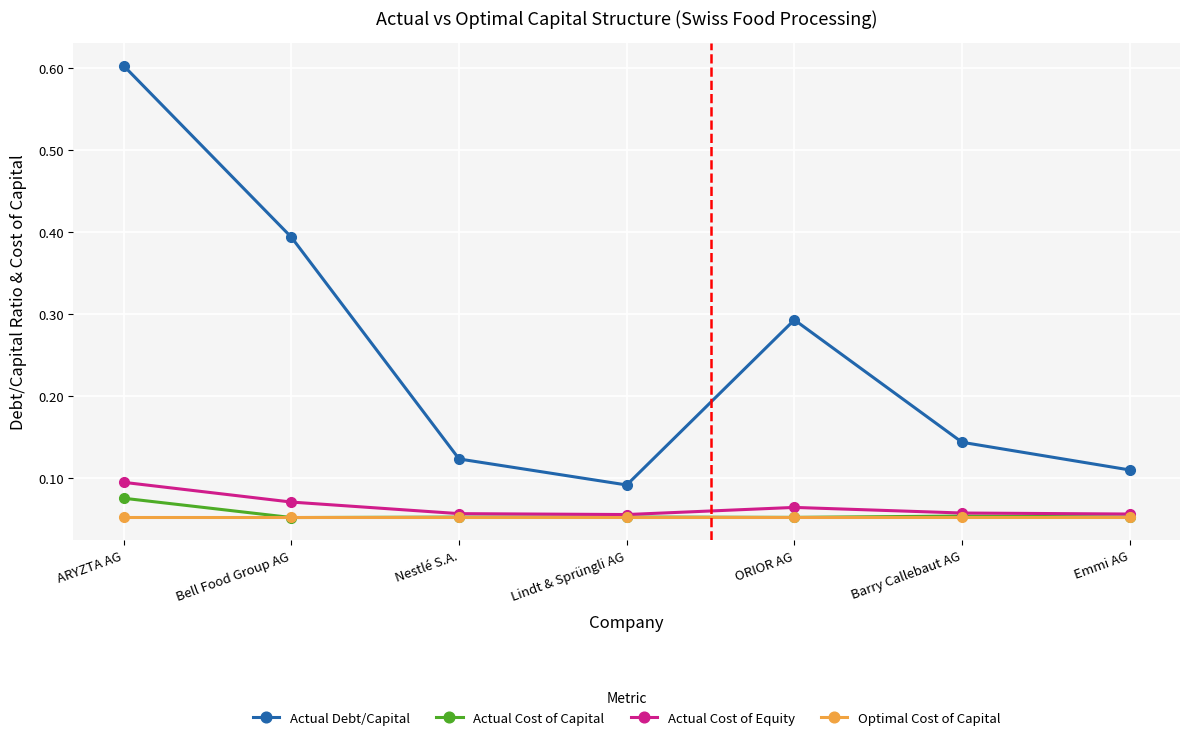

What is the difference between the maximum and minimum values in the Actual Debt/Capital series?

0.5